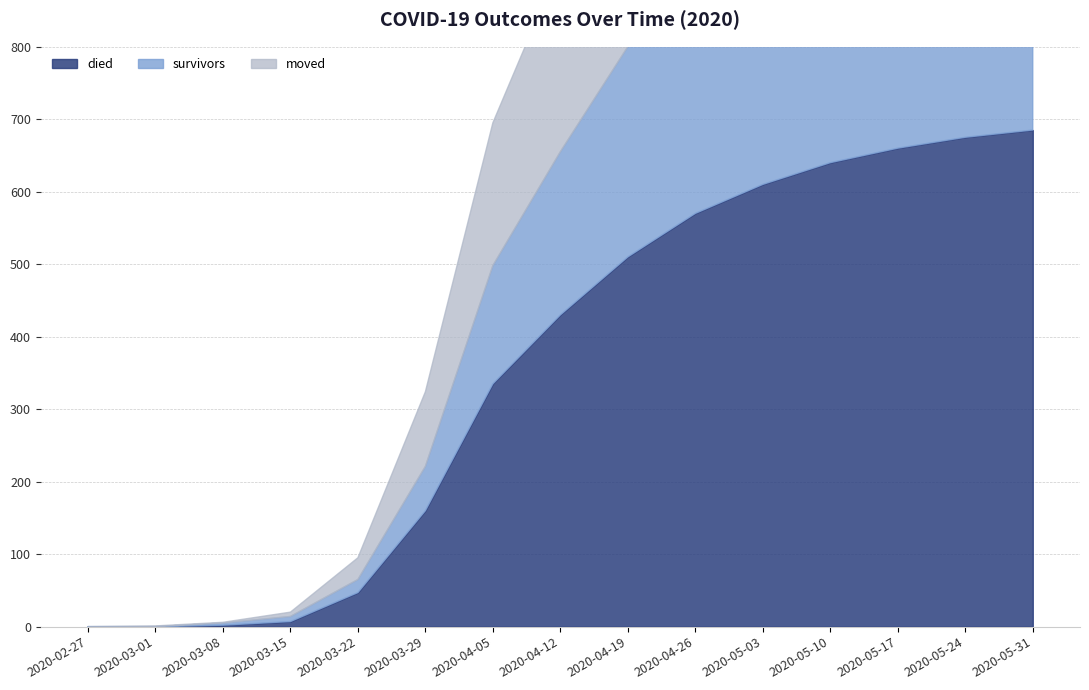

What is the difference between the highest and lowest values at 2020-04-12?

205